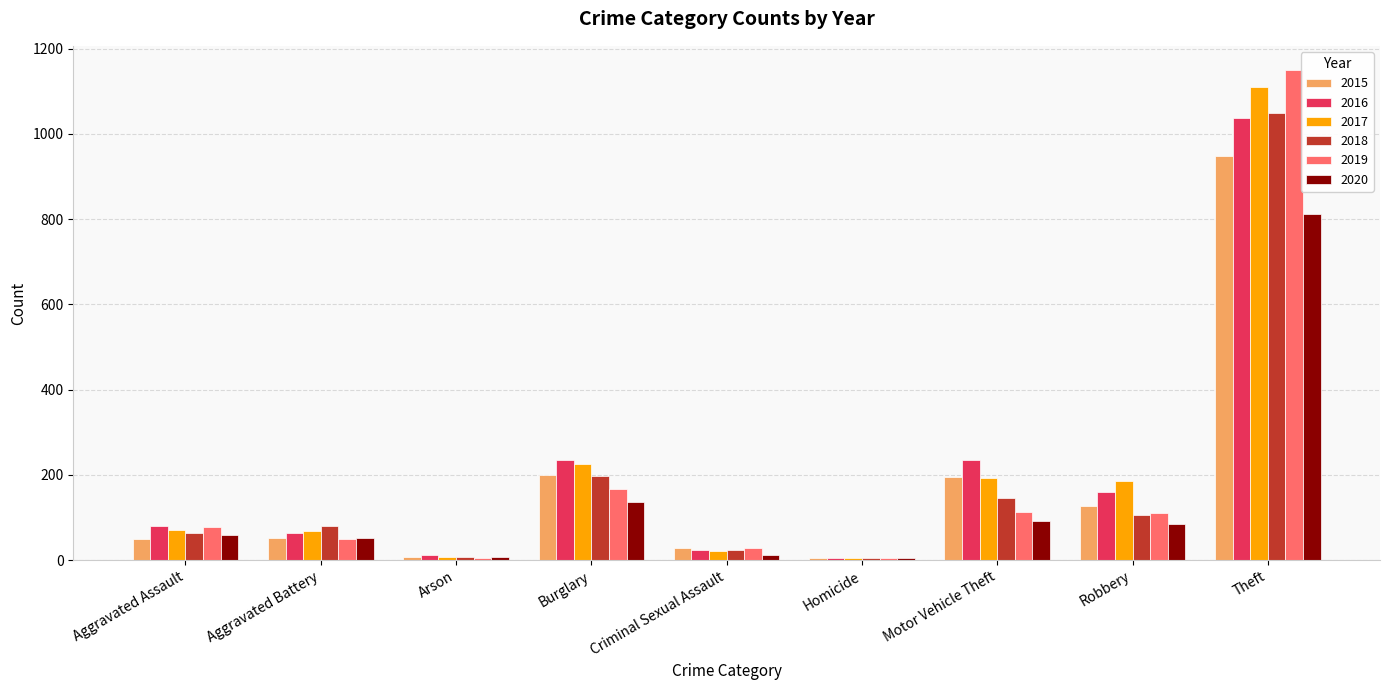

What is the difference between the maximum and minimum values in the 2020 series?

807